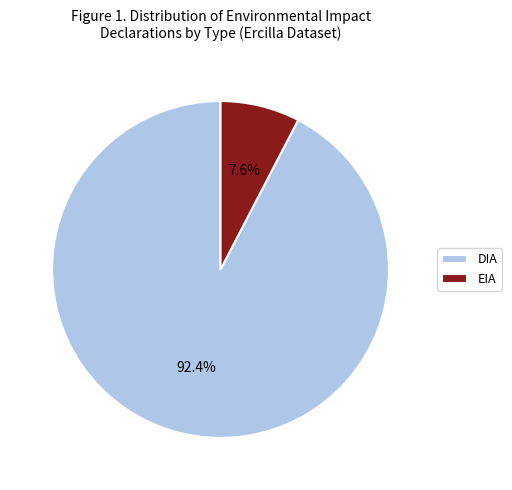

Approximately how many times larger is the value at EIA compared to DIA?

0.1